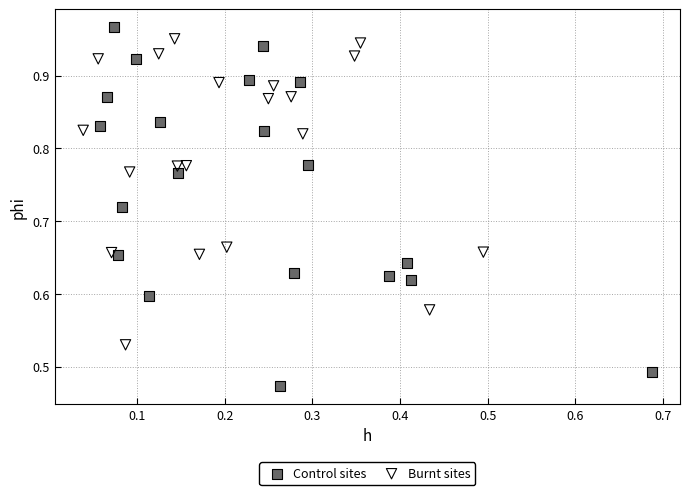

Which series contains the lowest Y value?

Control sites